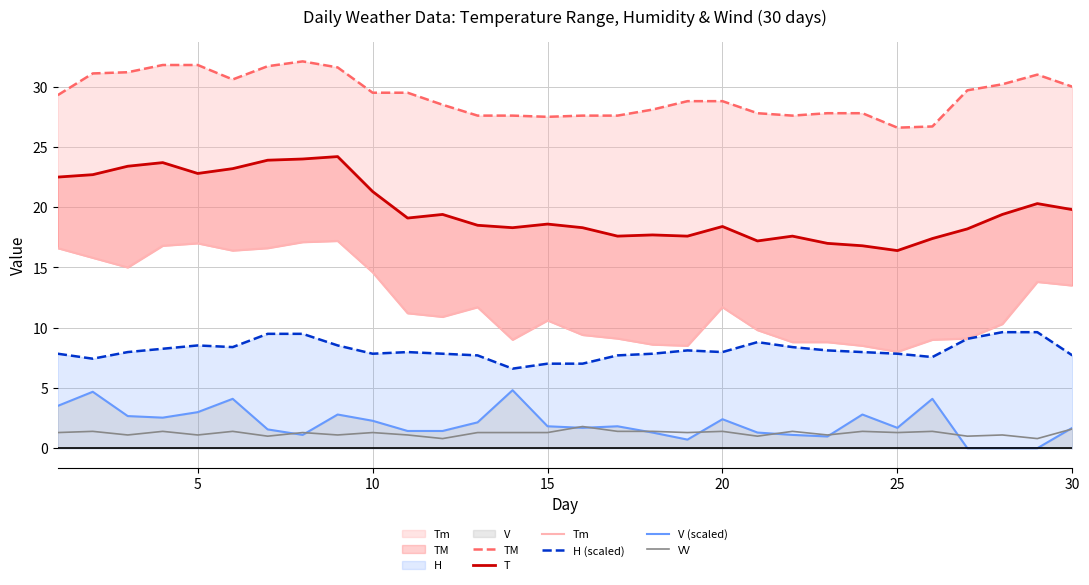

What is the maximum value for H (scaled)?

9.6